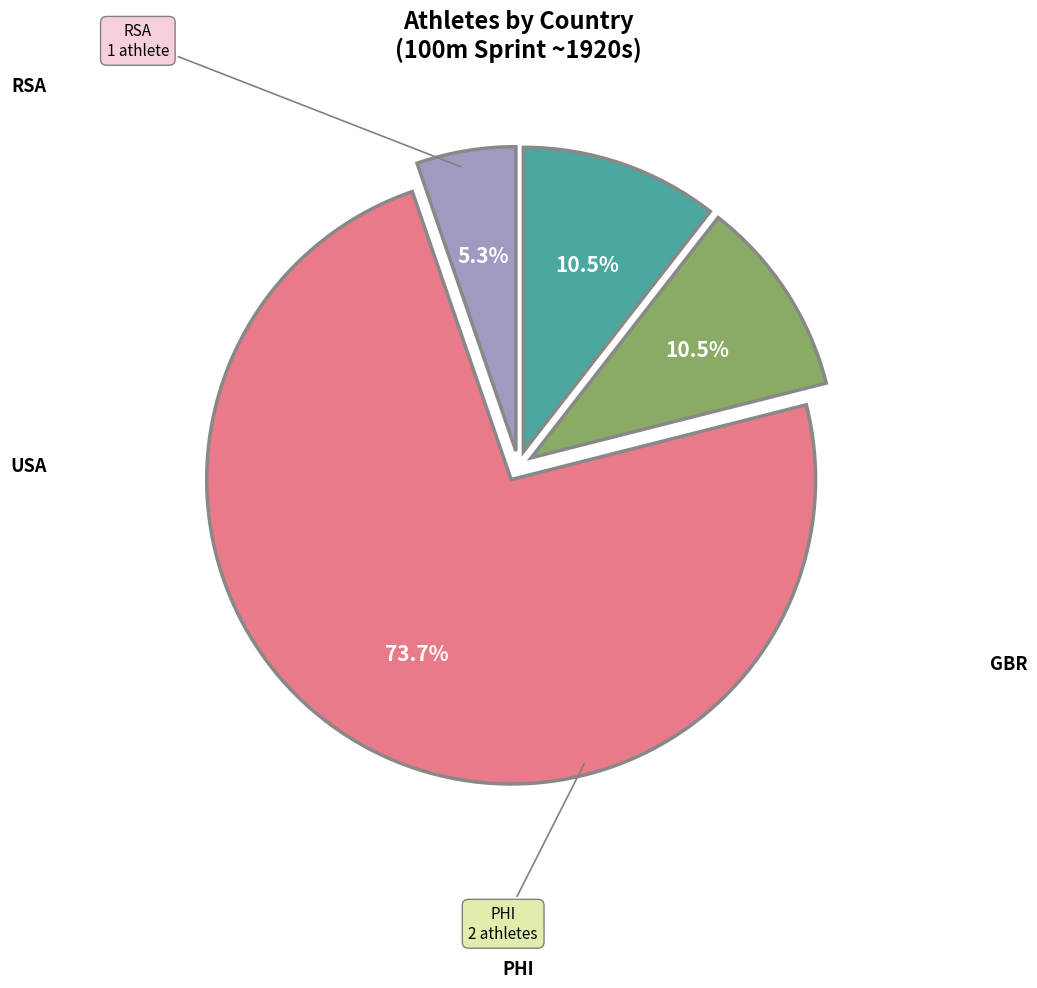

Does any single category account for the majority?

Yes